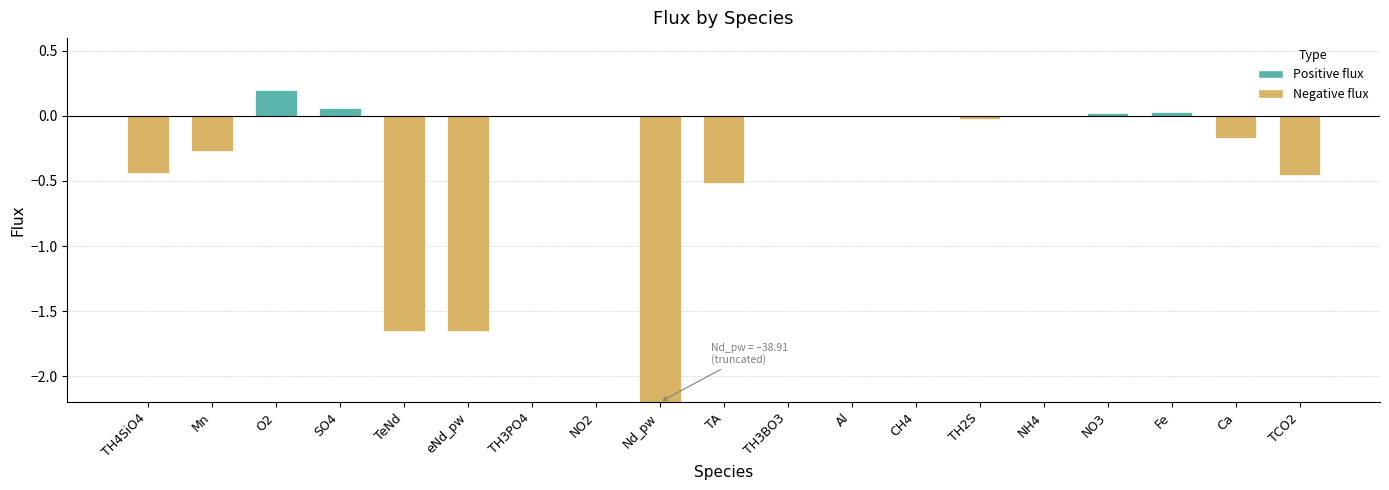

Count the number of categories in the chart.

19